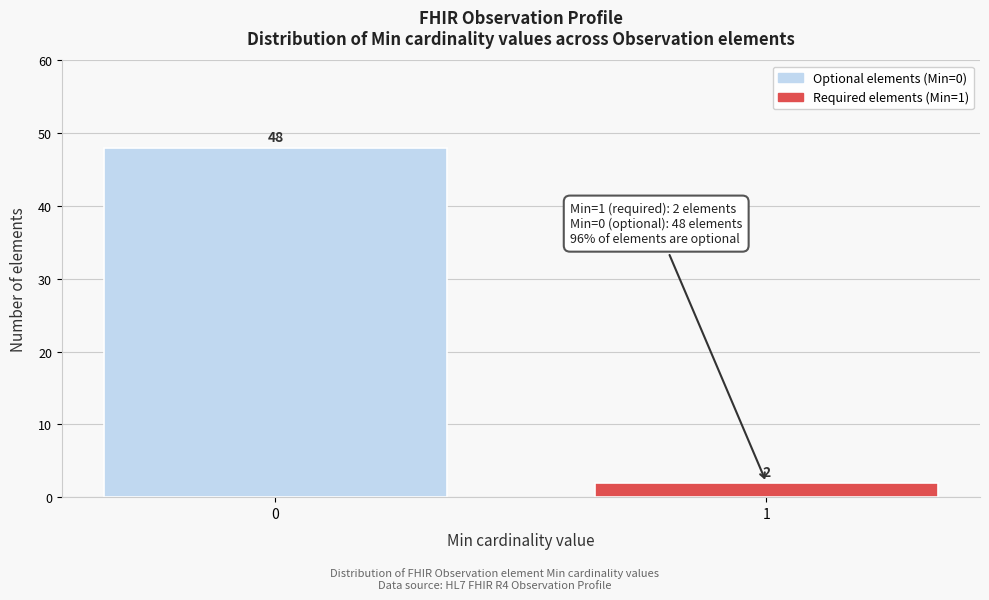

Reading left to right, transcribe all the data shown in this chart.

48	2